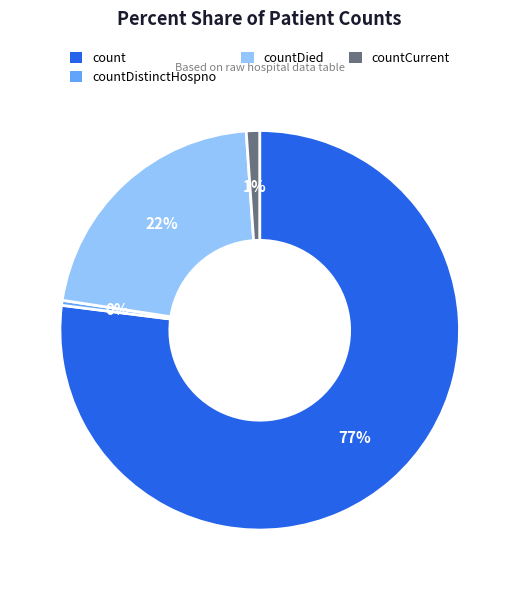

To the nearest percent, what is the average slice percentage?

25%